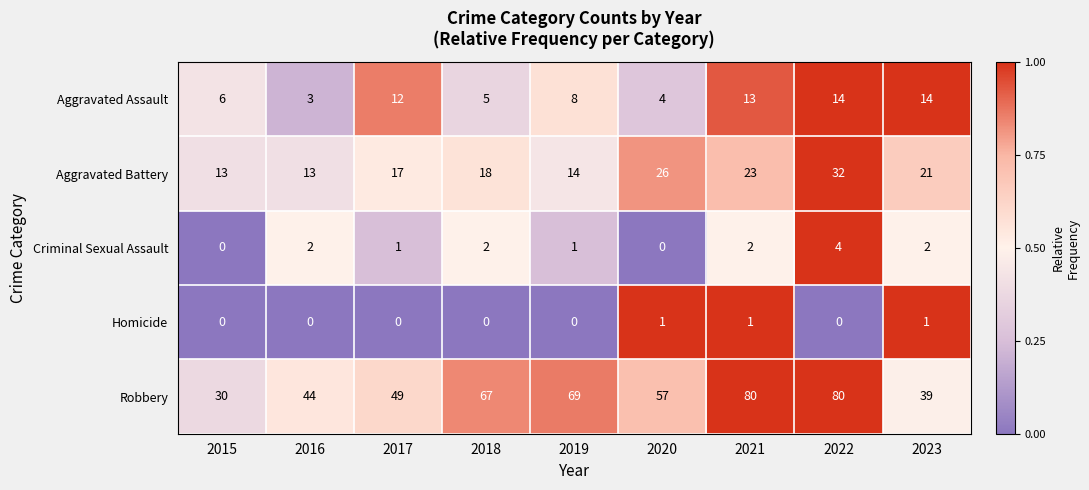

What is the maximum value for Criminal Sexual Assault?

4